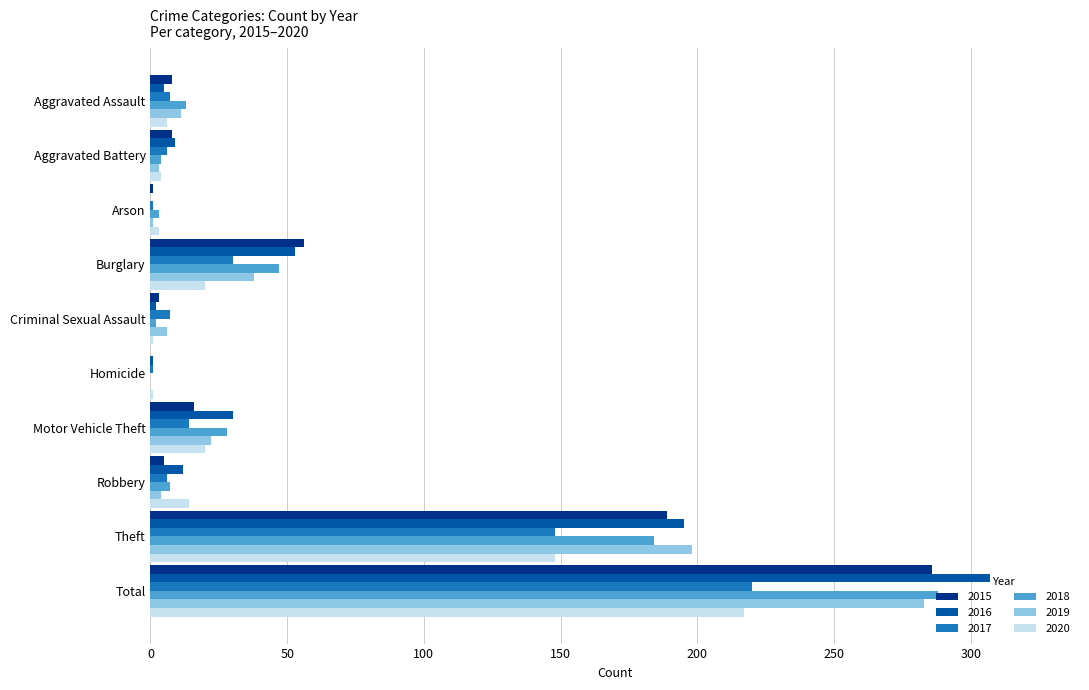

At which label is 2020 closest to 109?

Theft